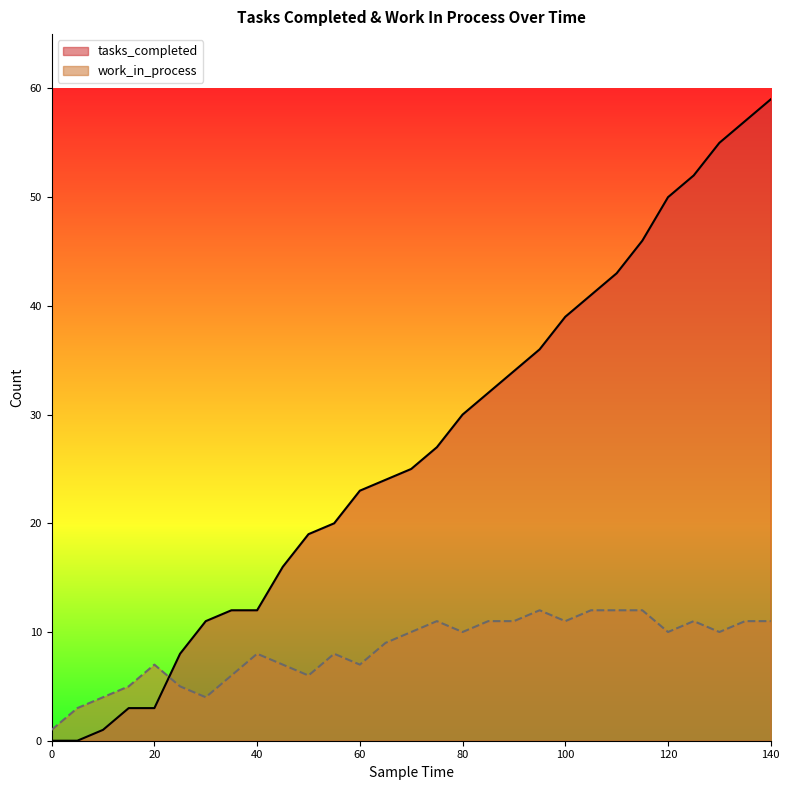

What is the value of the work_in_process point at the 6th from the left?

5